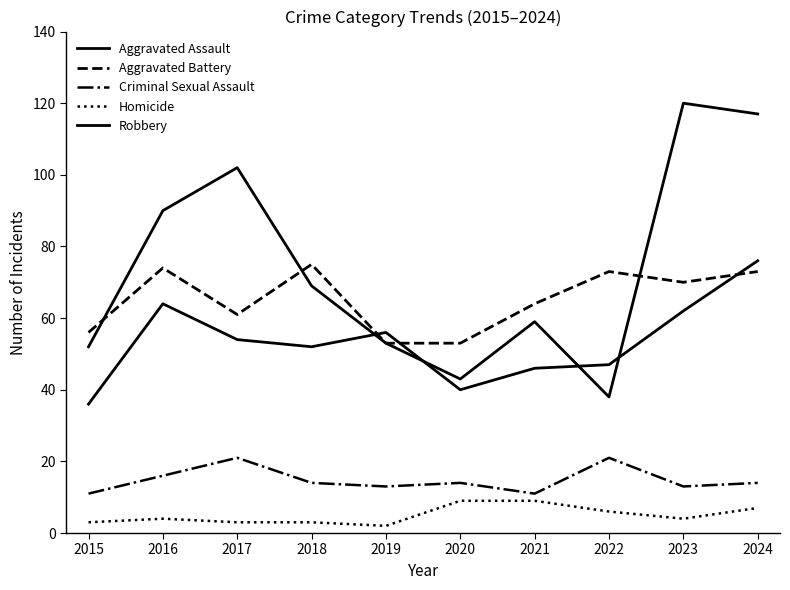

How many lines are shown in the chart?

5